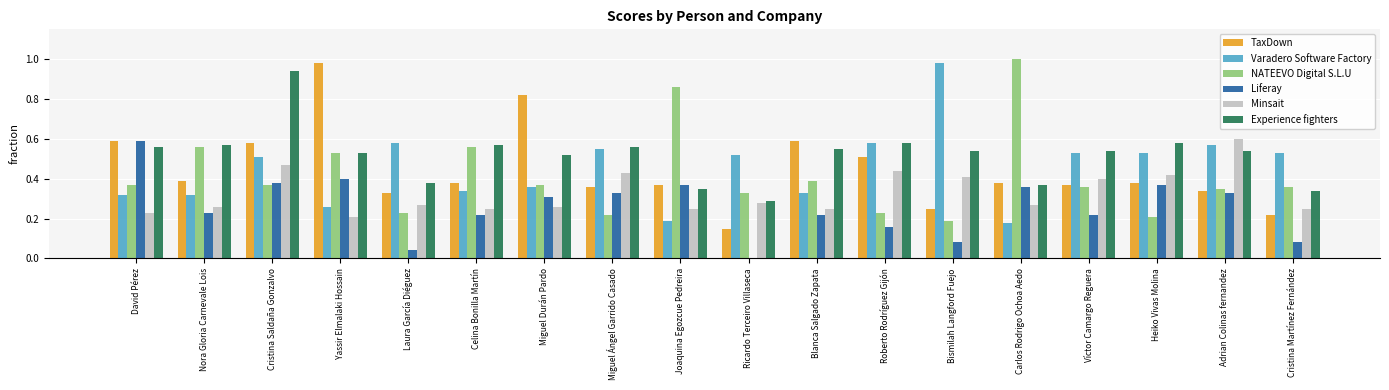

Is the value of Experience fighters at Blanca Salgado Zapata greater than the value of Liferay at Blanca Salgado Zapata?

Yes